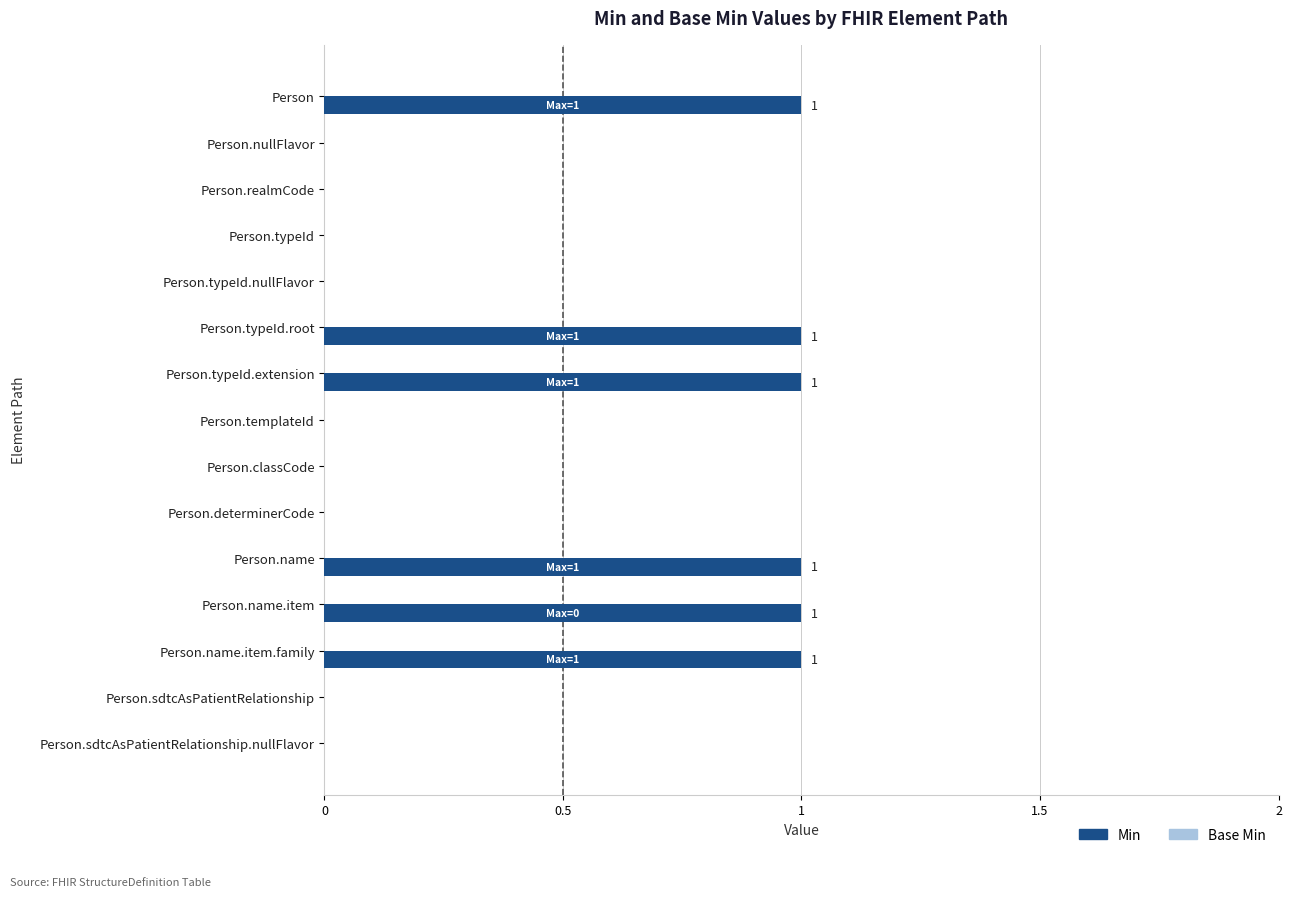

Is it true that the value at Person.name is 0?

False